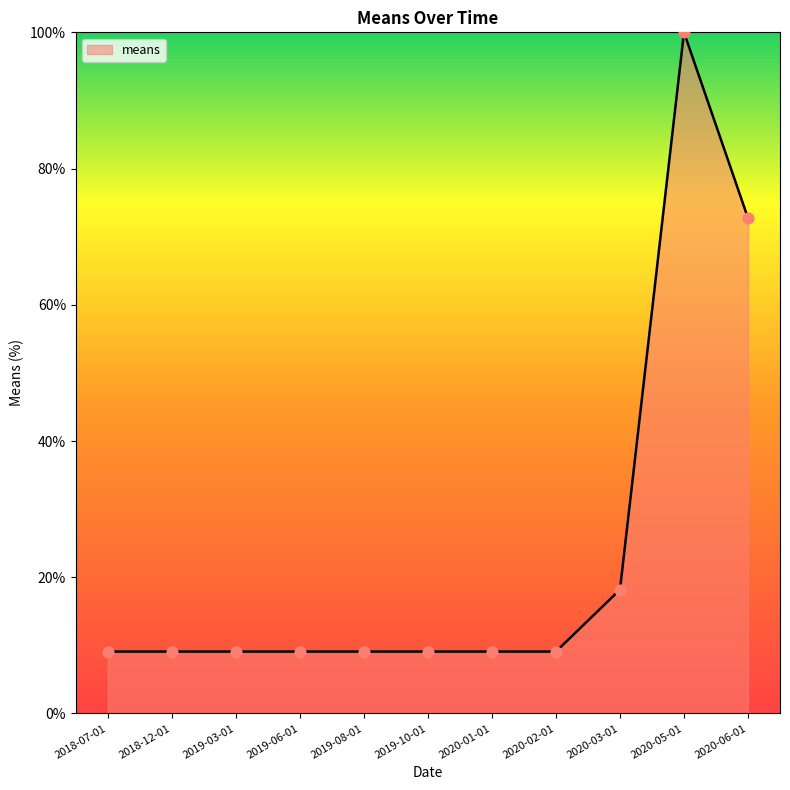

What is the change in value from 2018-07-01 to 2020-05-01?

+90.9